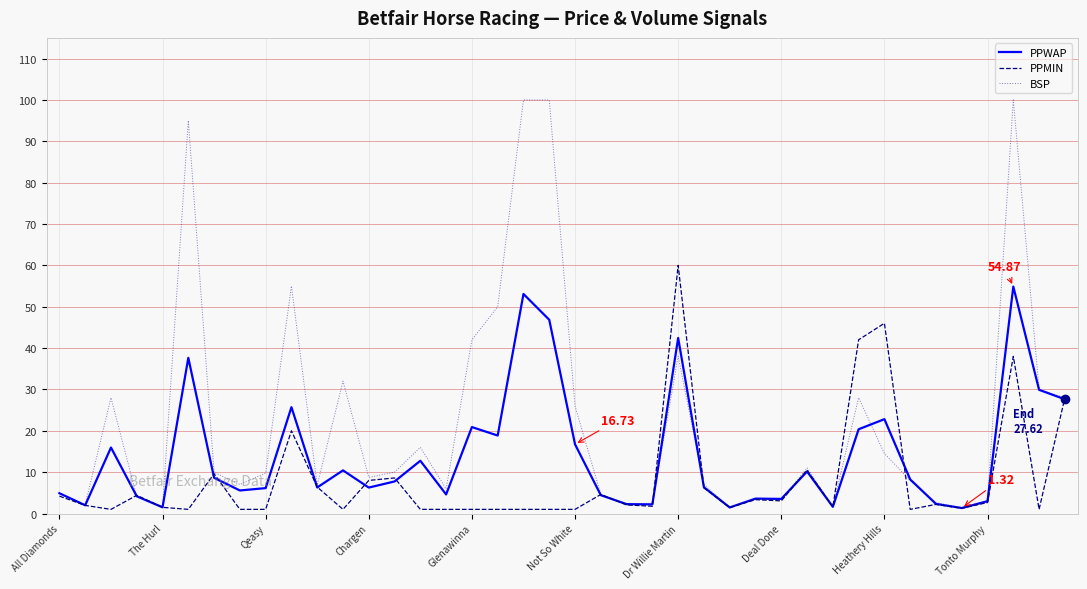

Which series has the largest total across all categories?

BSP